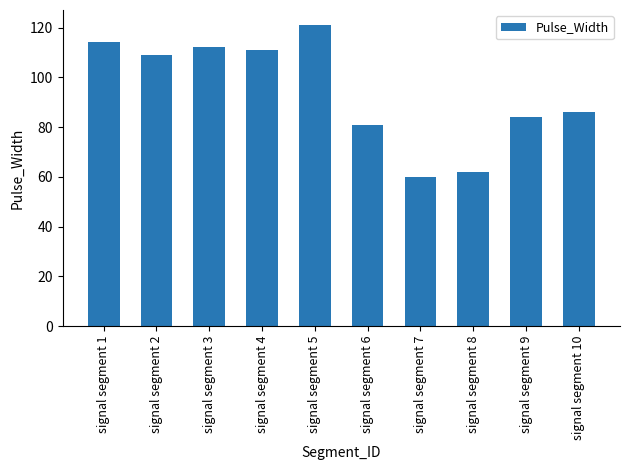

Reading left to right, what are all the values shown in this chart?

114	109	112	111	121	81	60	62	84	86